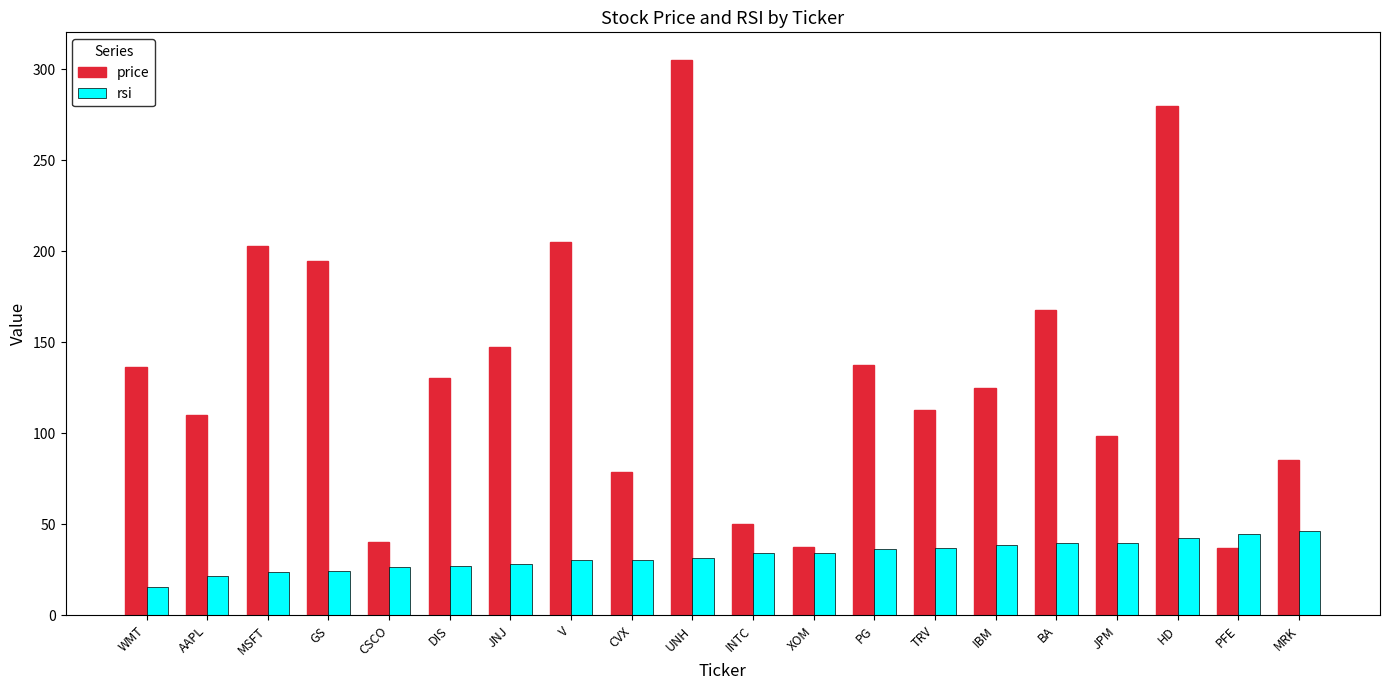

Which series has the widest spread of values?

price